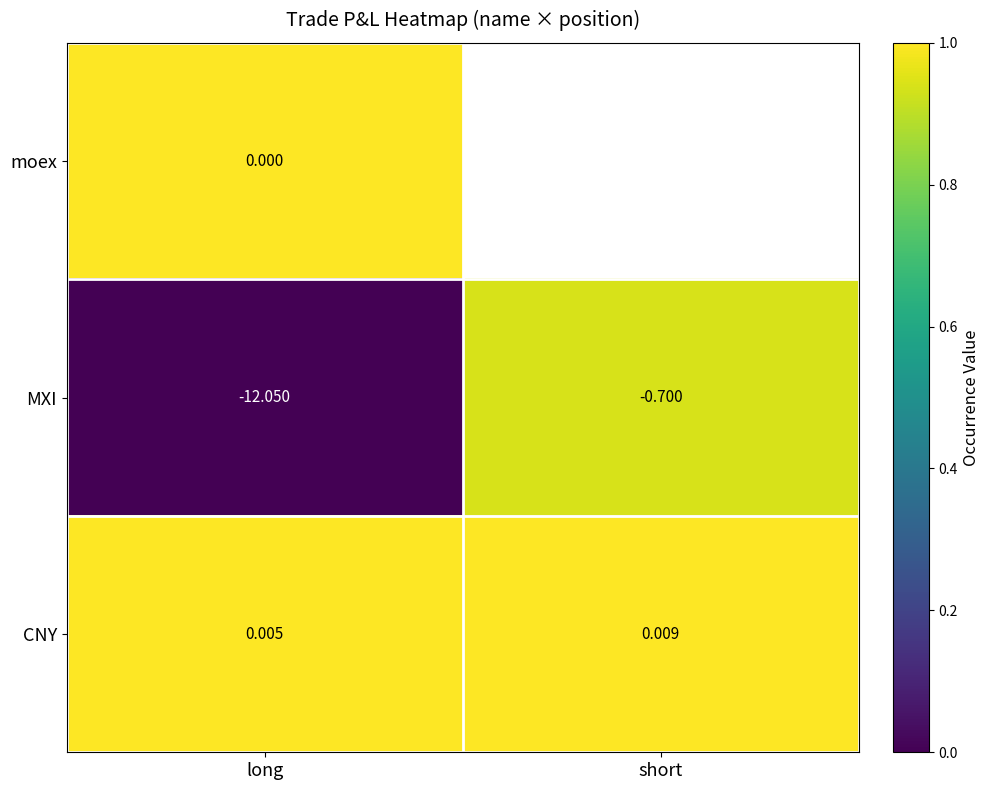

List the labels in order of CNY value, largest first.

short, long